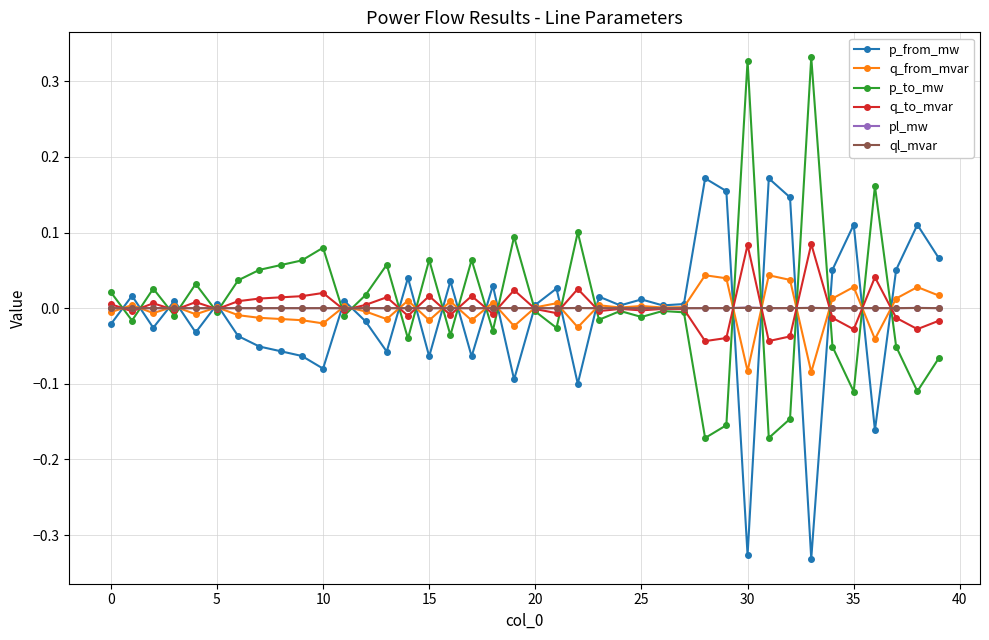

Where is q_to_mvar nearest to the value 0?

24